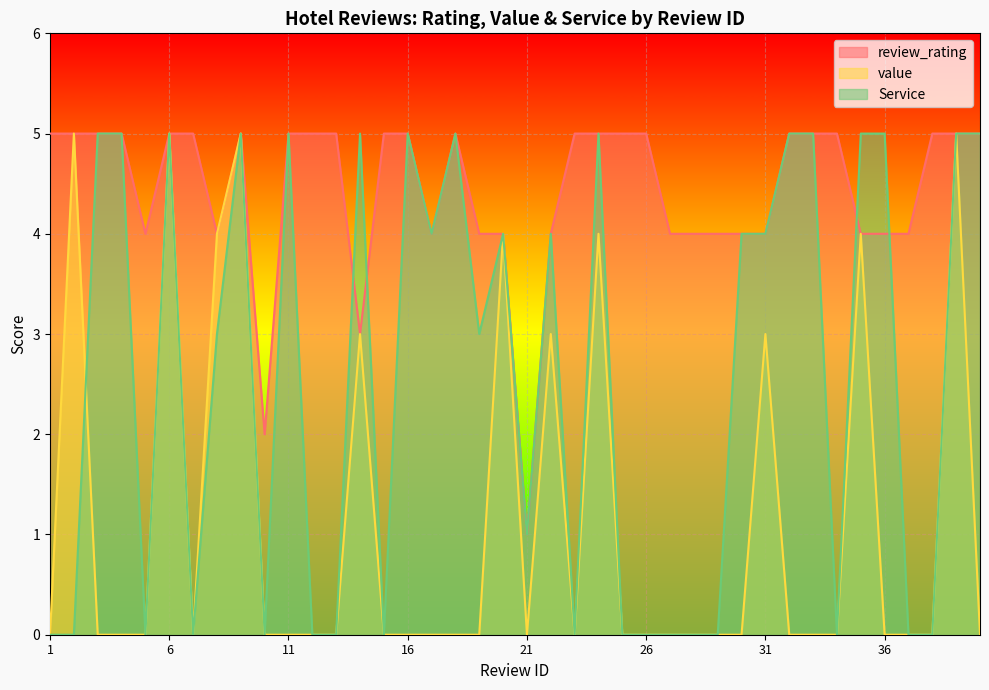

Reading left to right, list all the values displayed in this chart.

review_rating: 5	5	5	5	4	5	5	4	5	2	5	5	5	3	5	5	4	5	4	4	1	4	5	5	5	5	4	4	4	4	4	5	5	5	4	4	4	5	5	5
value: 0	5	0	0	0	5	0	4	5	0	0	0	0	3	0	0	0	0	0	4	0	3	0	4	0	0	0	0	0	0	3	0	0	0	4	0	0	0	5	0
Service: 0	0	5	5	0	5	0	3	5	0	5	0	0	5	0	5	4	5	3	4	1	4	0	5	0	0	0	0	0	4	4	5	5	0	5	5	0	0	5	5